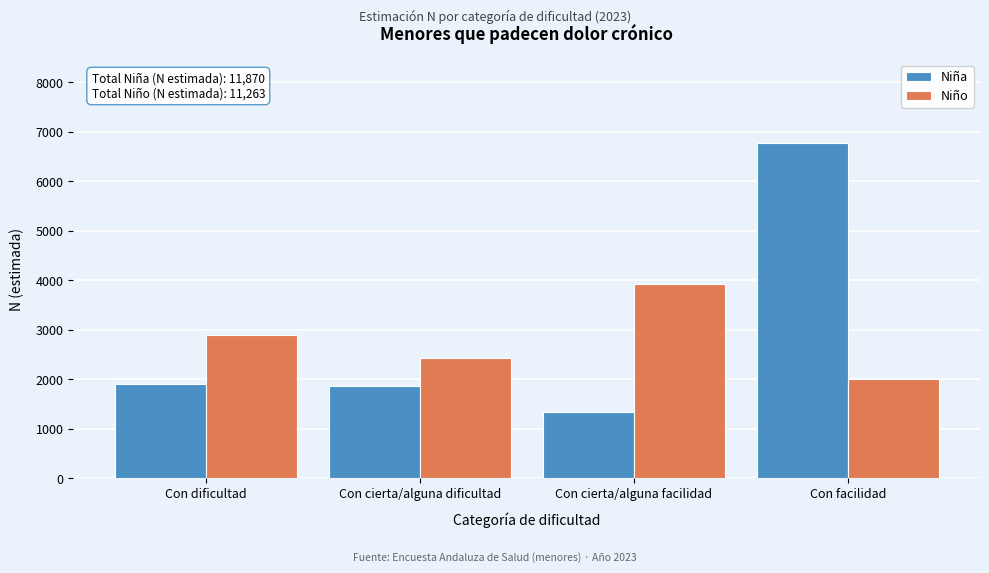

Reading right to left, list all the values displayed in this chart.

Niña: Con facilidad=6772	Con cierta/alguna facilidad=1342	Con cierta/alguna dificultad=1857	Con dificultad=1899
Niño: Con facilidad=2009	Con cierta/alguna facilidad=3925	Con cierta/alguna dificultad=2429	Con dificultad=2900